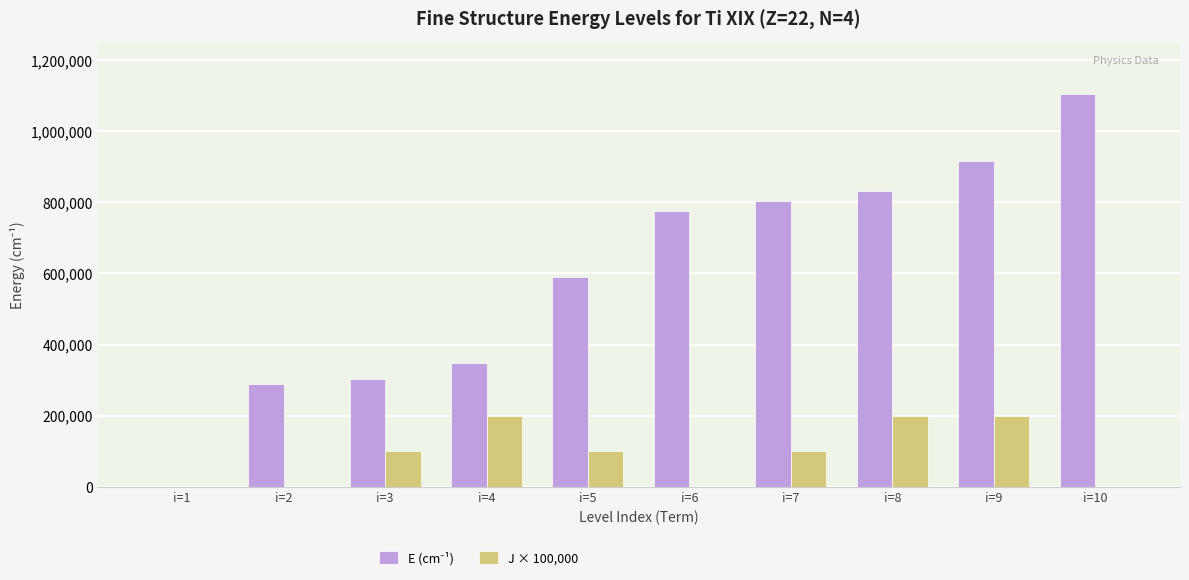

The value of J × 100,000 at i=1 is 78308. True or false?

False